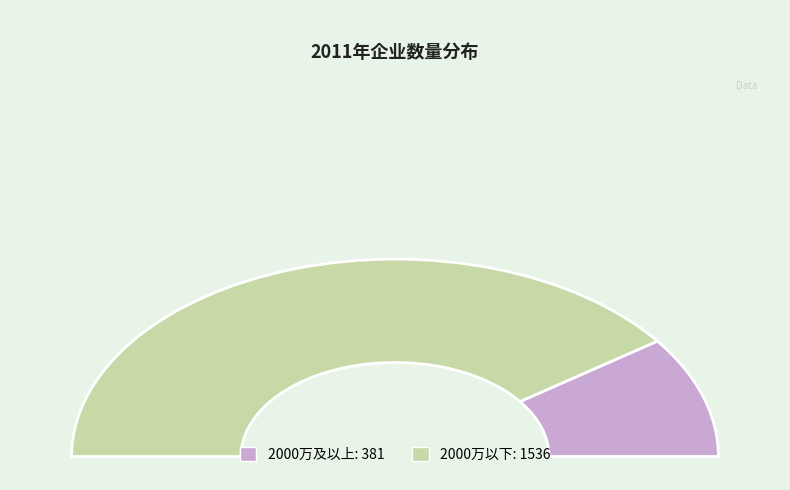

Is 2000万以下 the majority of the pie?

Yes